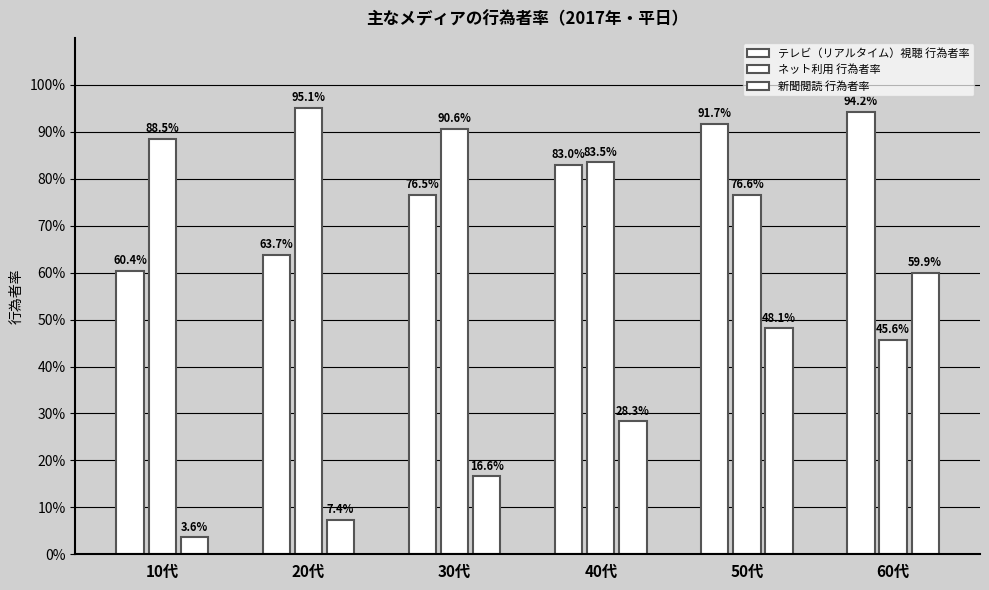

Which category has the highest value across all series?

20代